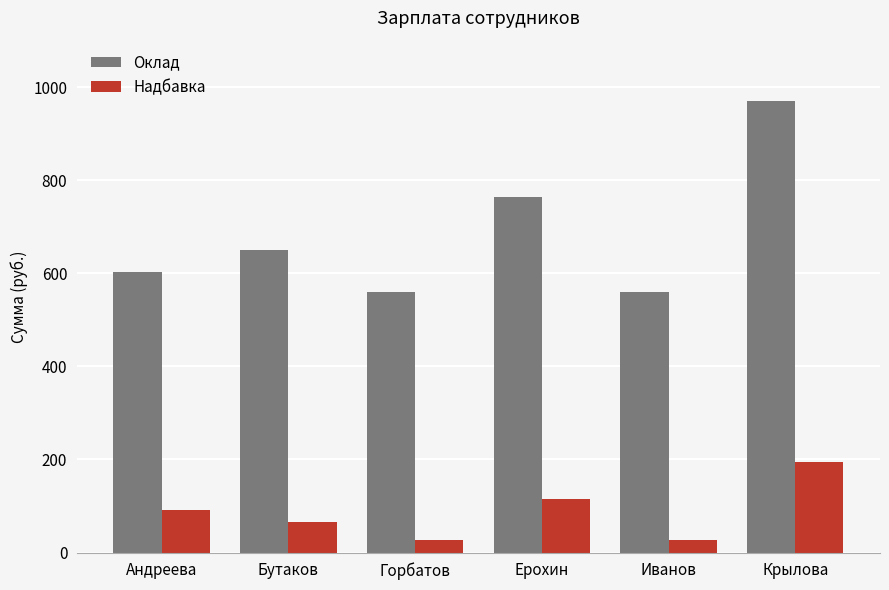

Rank the series by their average value, from highest to lowest.

Оклад, Надбавка